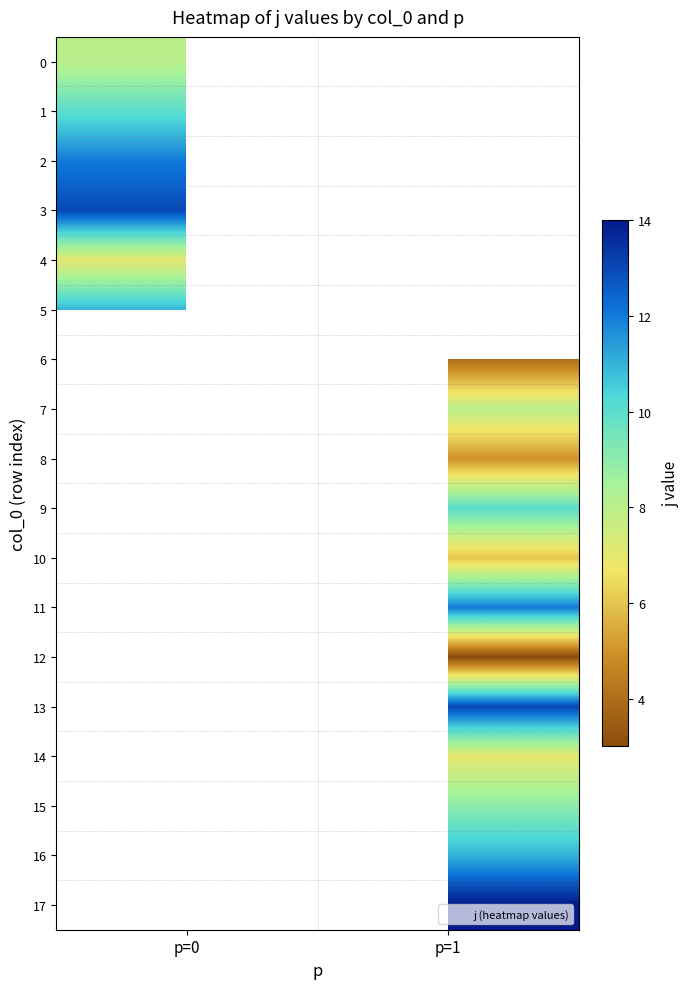

List the labels in order of 6 value, largest first.

p=0, p=1